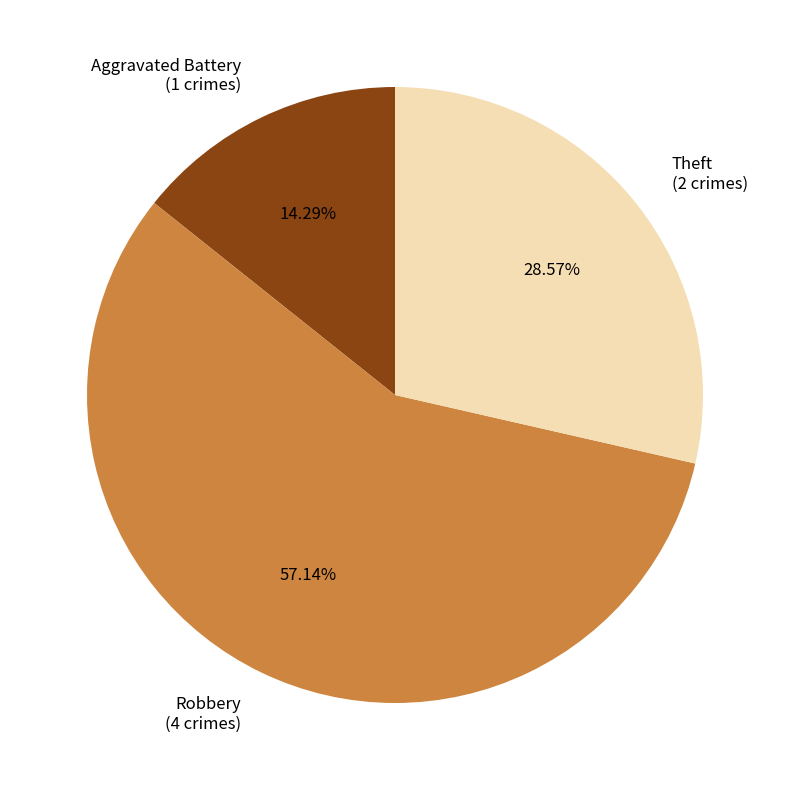

To the nearest percent, what is the average slice percentage?

33%